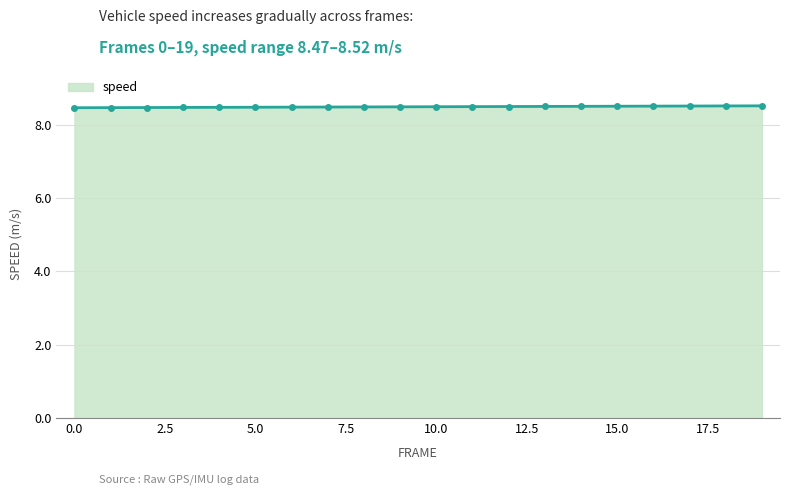

What is the value of the 12th point from the left?

8.5